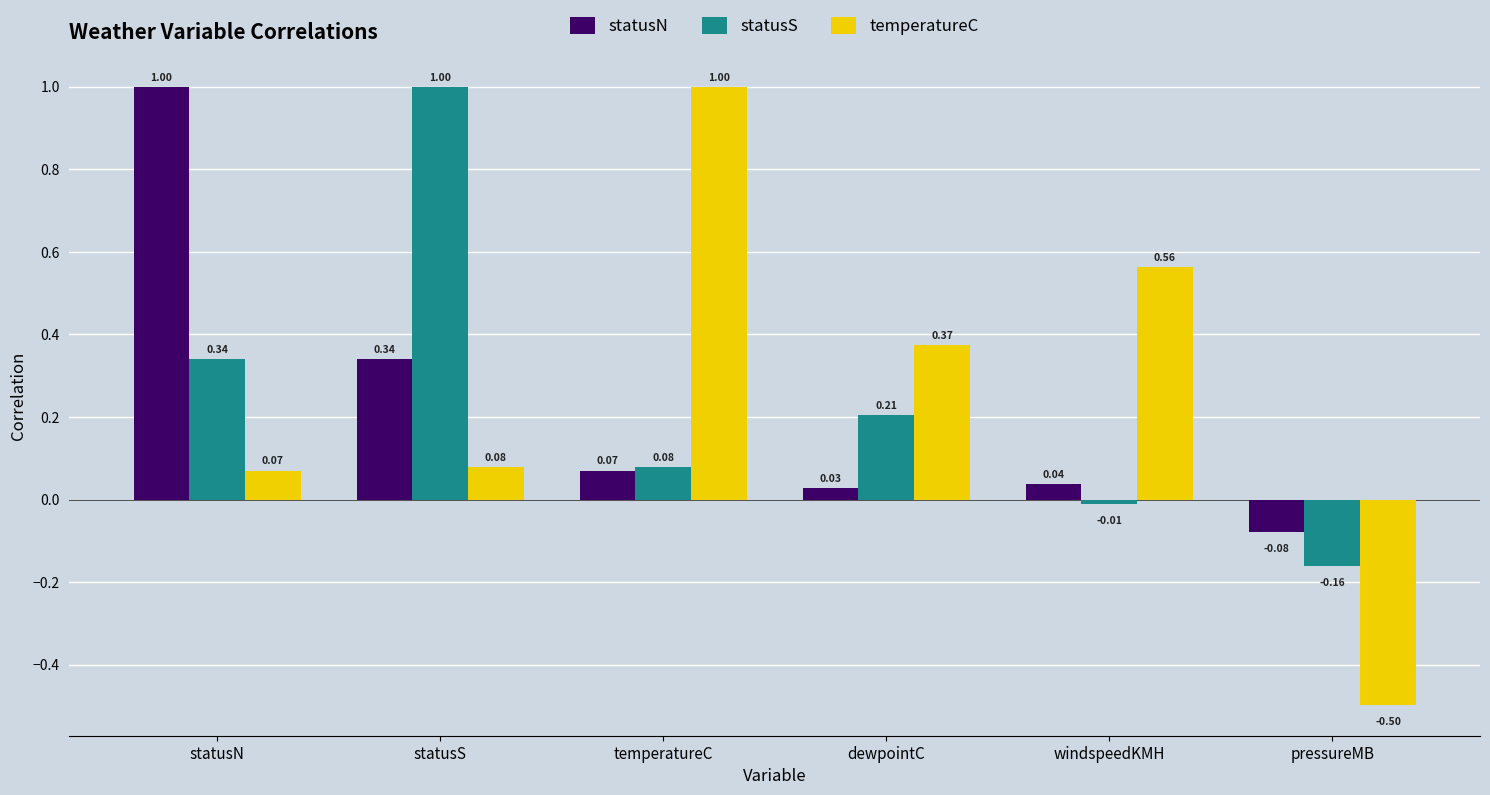

What are all the series names shown in the legend?

statusN, statusS, temperatureC